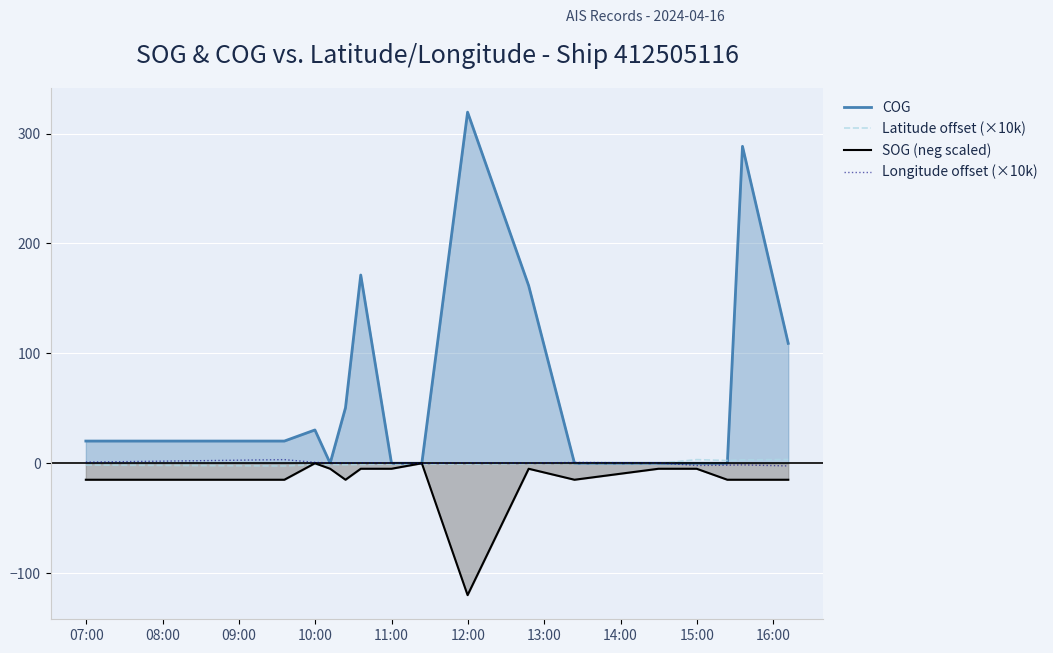

What is the maximum value shown in the chart?

319.5